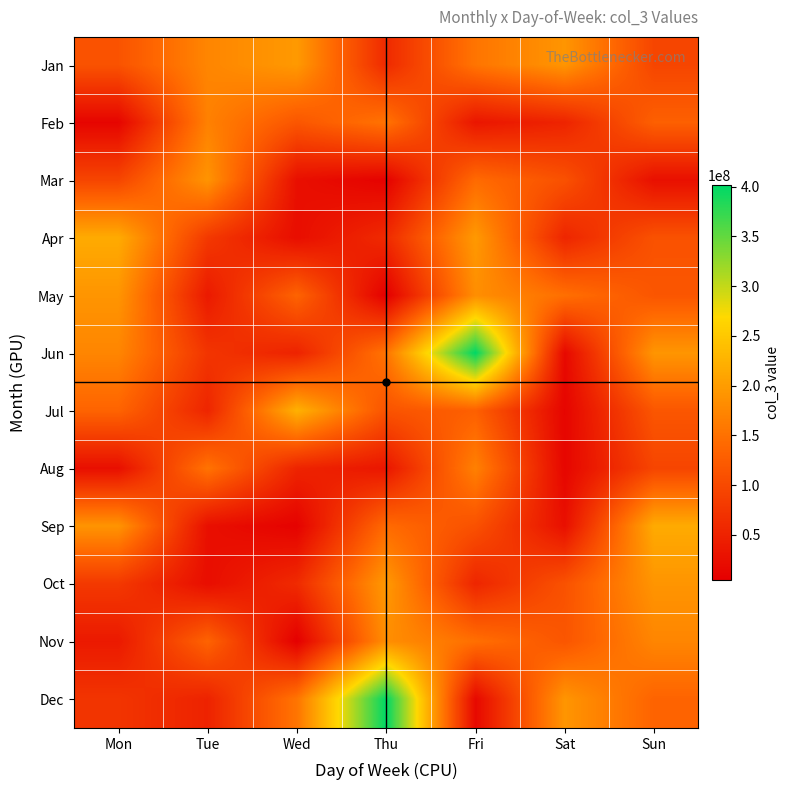

Which category has the highest value across all series?

Fri